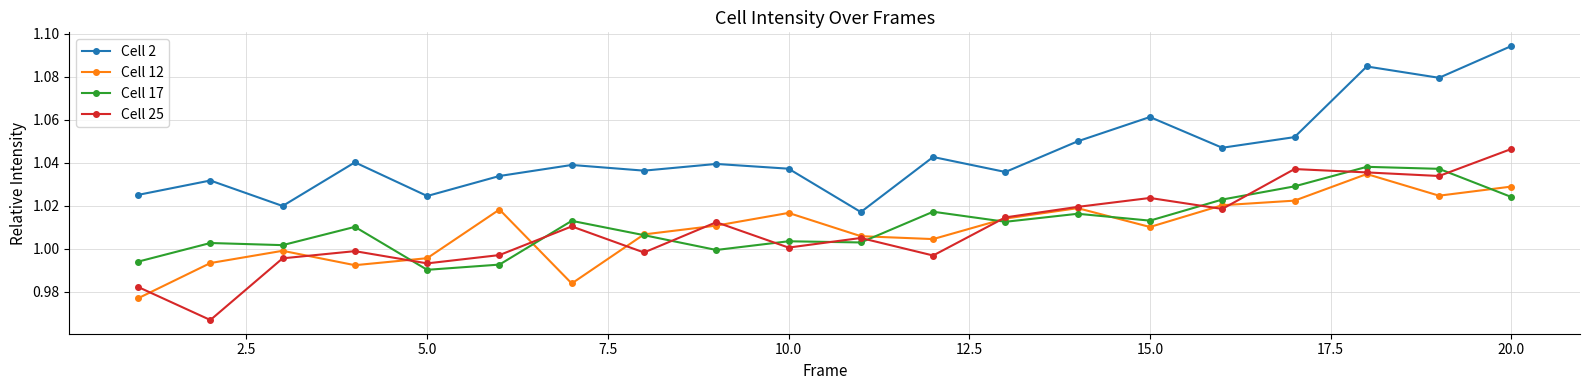

Which series has the largest total across all categories?

Cell 2